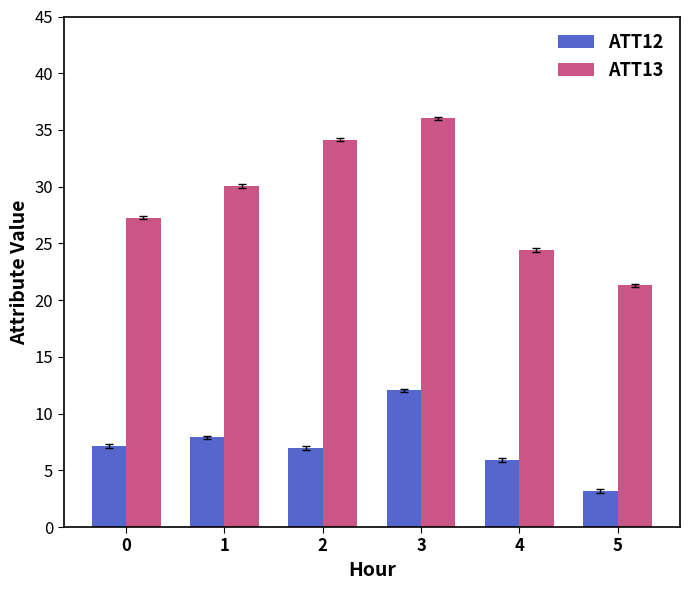

Which series has the widest spread of values?

ATT13